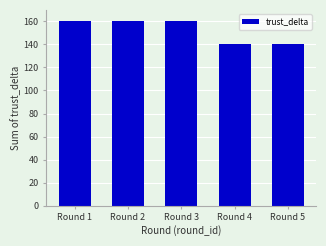

Reading left to right, list all the values displayed in this chart.

160	160	160	140	140